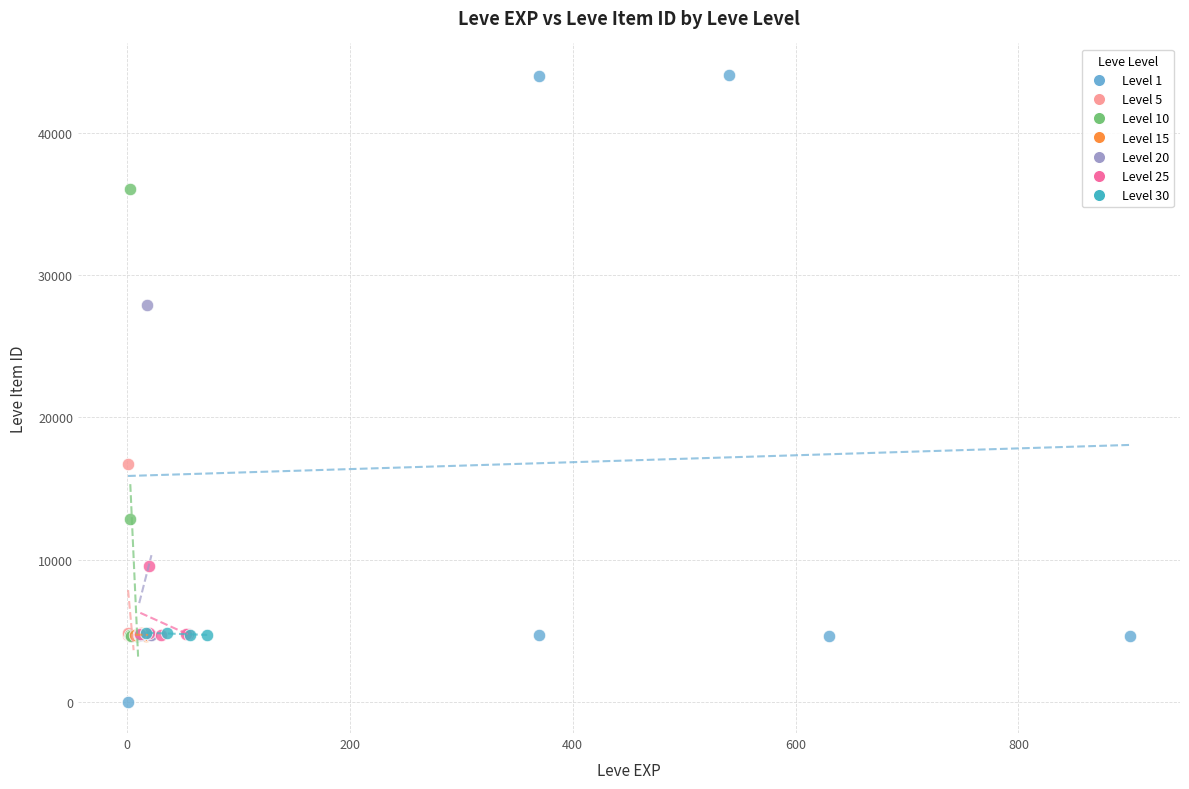

What are all the series names shown in the legend?

Level 1, Level 5, Level 10, Level 15, Level 20, Level 25, Level 30